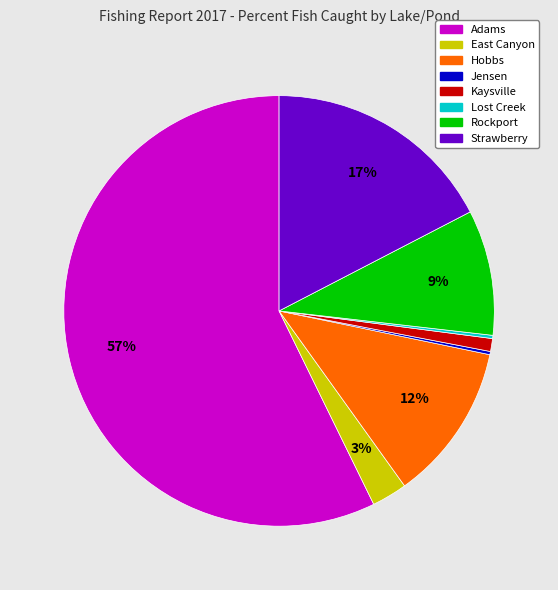

True or false: Hobbs accounts for 12% of the total.

True